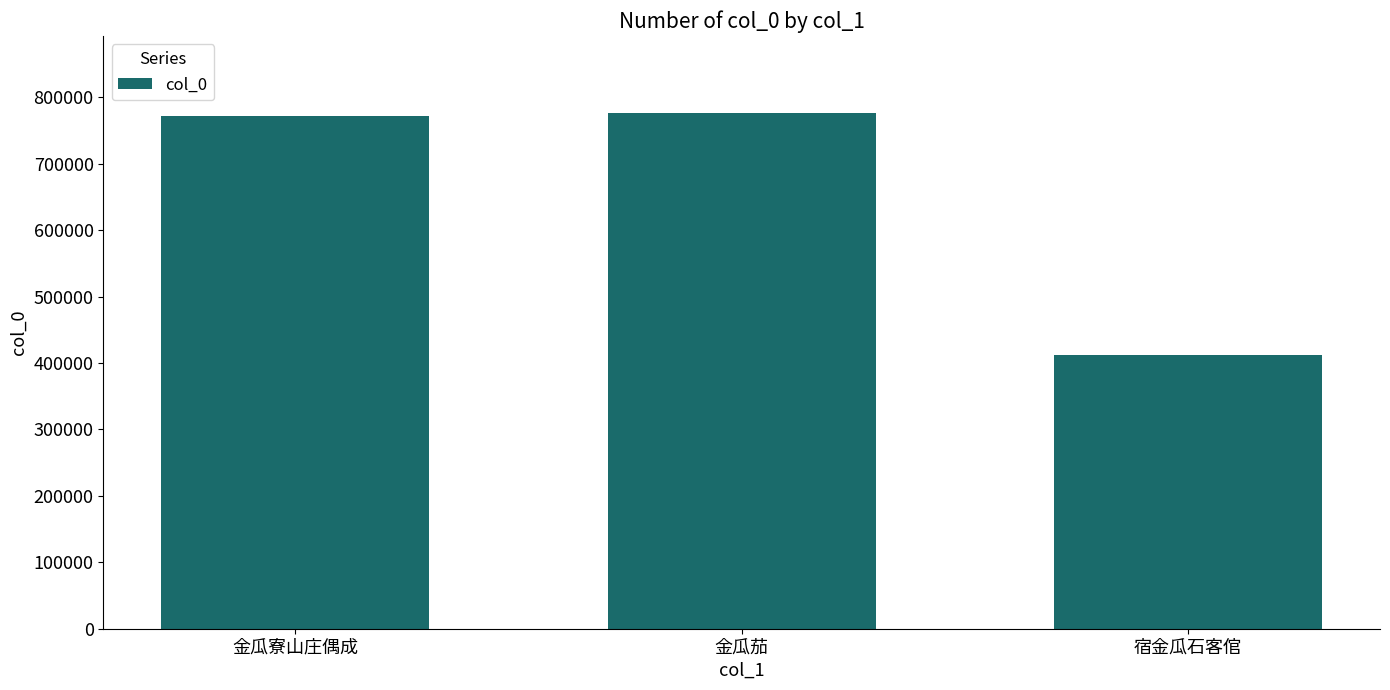

How many bars are there in total?

3